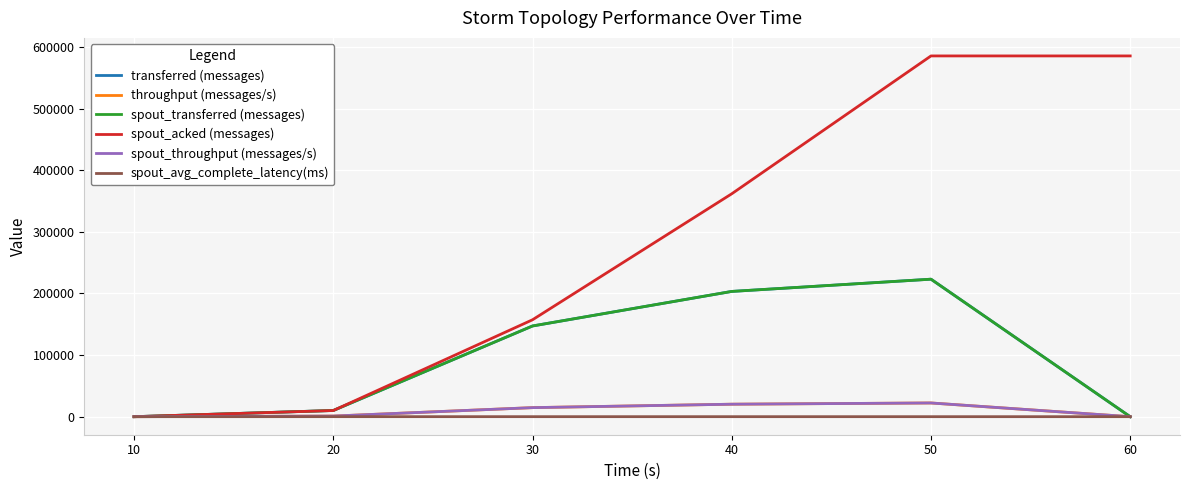

What is the difference between the maximum and minimum values in the spout_throughput (messages/s) series?

22260.0